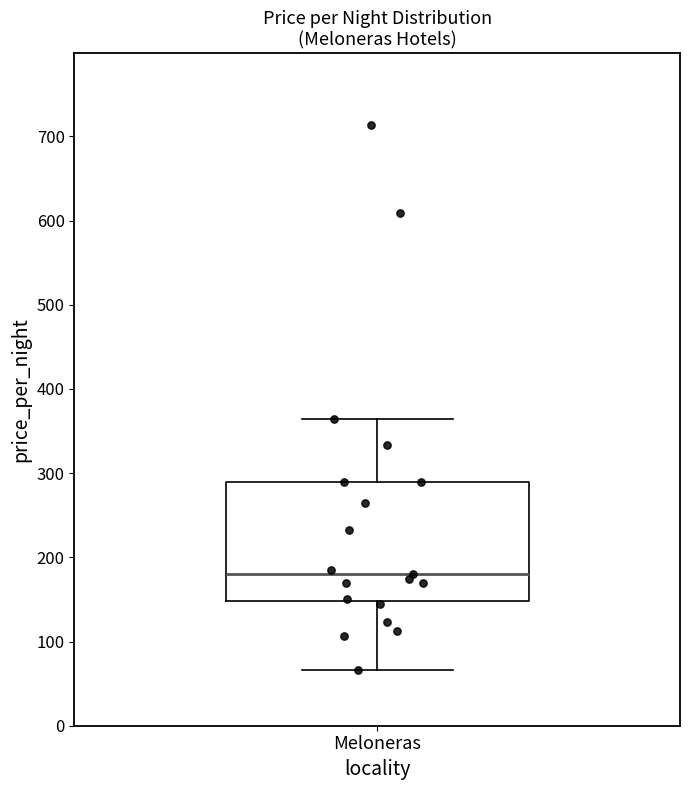

Read this box plot against the y-axis: the position of the median line, the range covered by the box, and the ends of both whiskers. The values are not printed on the chart, so give them approximately, as read against the axis.

median 180, box 150 to 290, whiskers 70 to 360